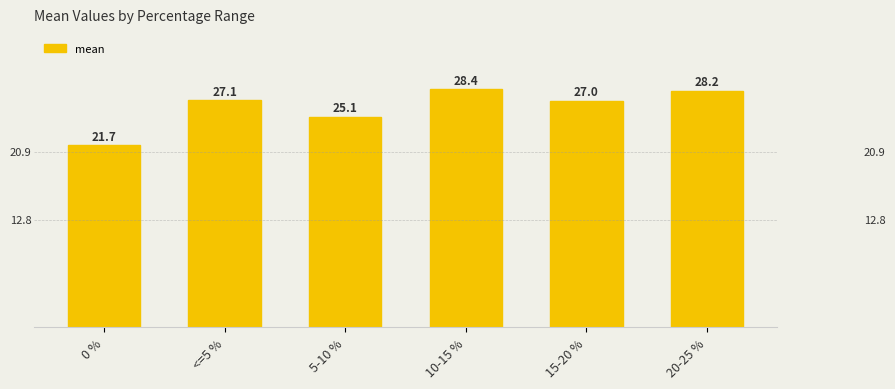

Is it true that the value at 0 % is 13.6?

False